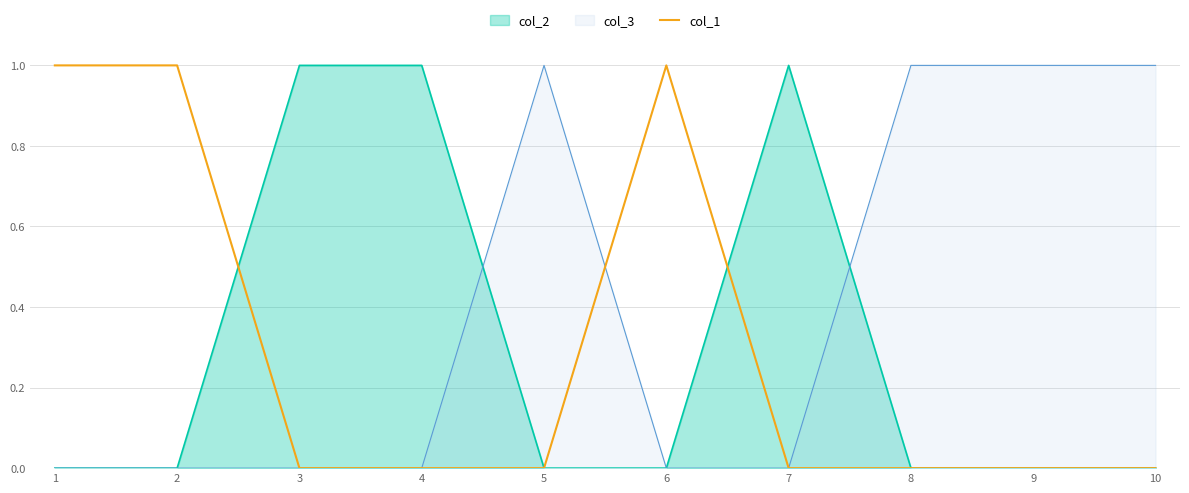

Which series has the largest total across all categories?

col_3